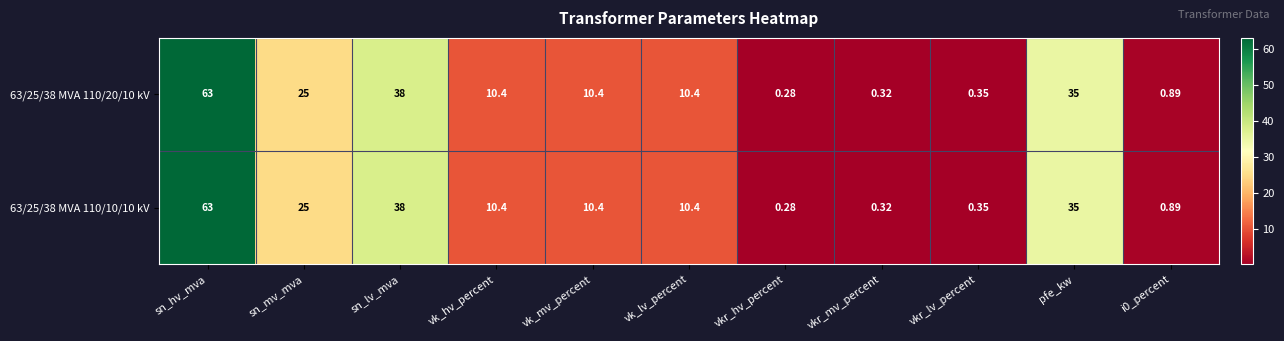

Which label corresponds to the smallest value in the chart?

vkr_hv_percent